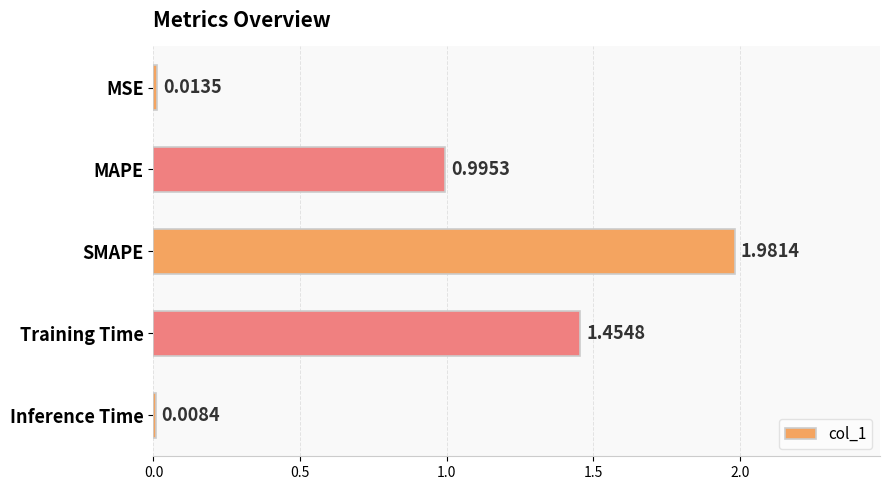

What is the label of the 1st bar from the top?

MSE